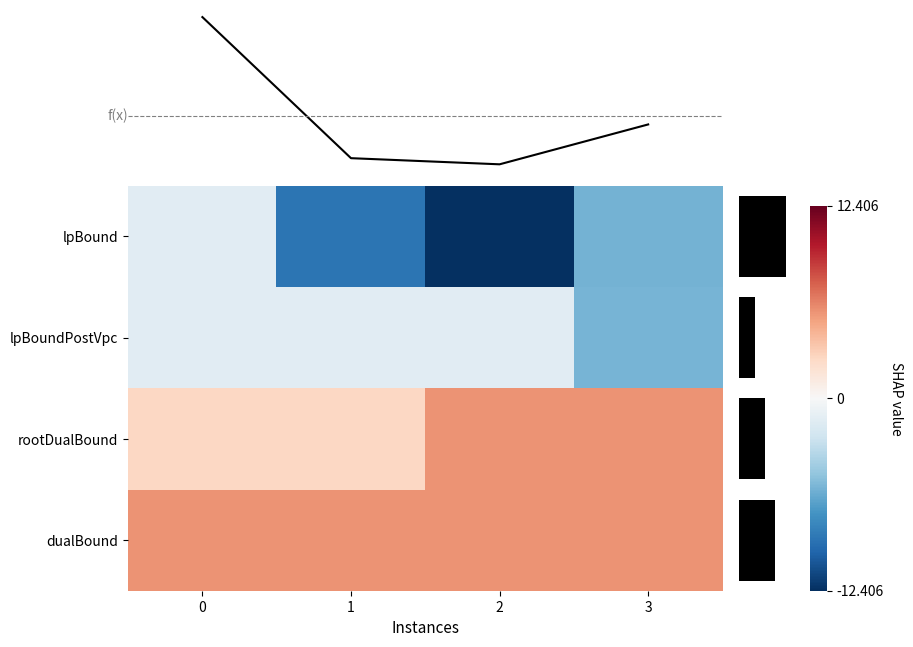

The mean bound series shows 1459.2 at 2. True or false?

False